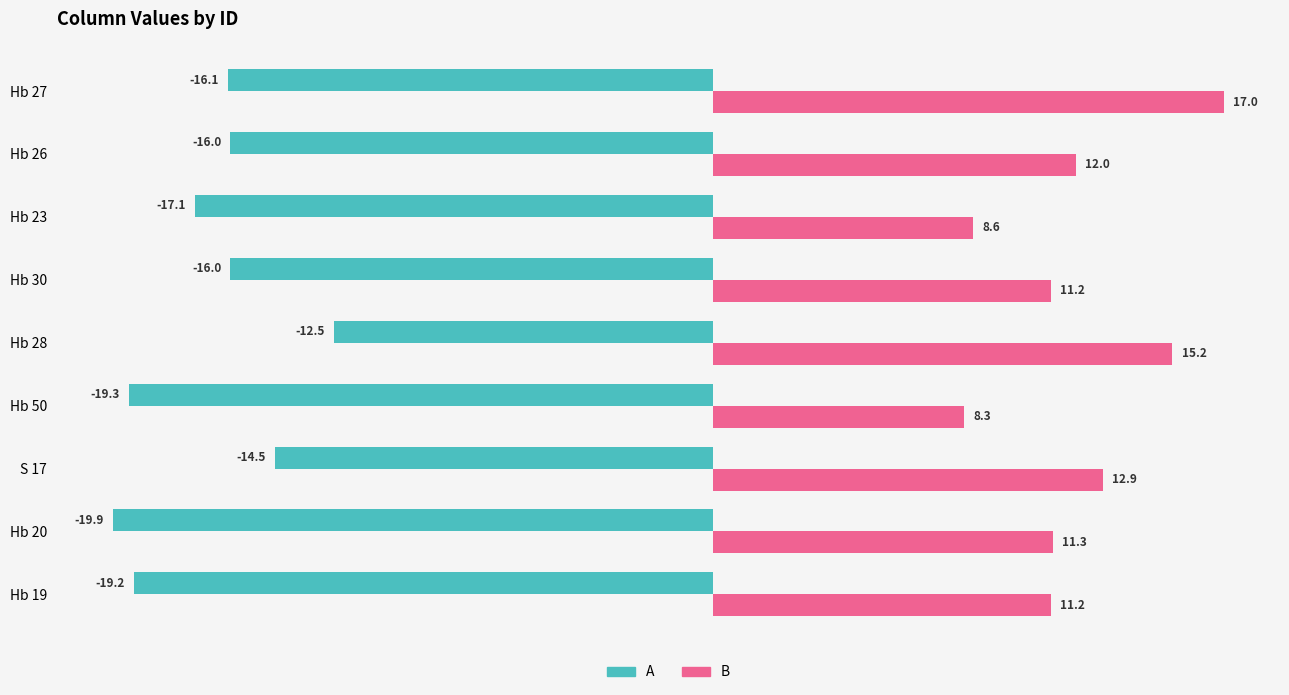

Which series has the largest range (max minus min)?

B